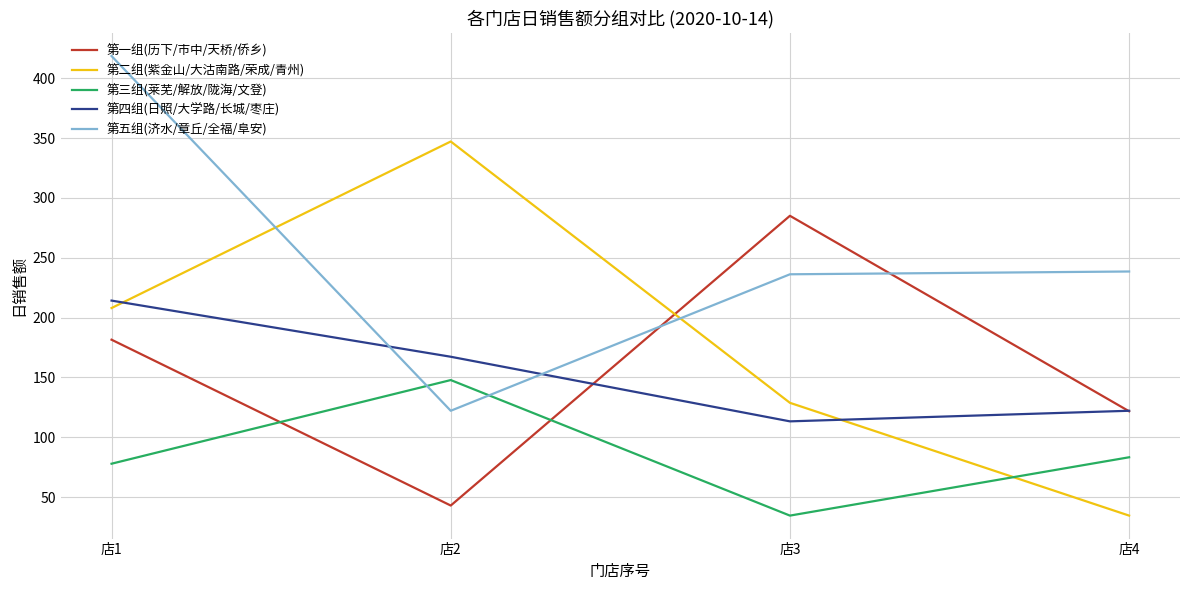

What are all the series names shown in the legend?

第一组(历下/市中/天桥/侨乡), 第二组(紫金山/大沽南路/荣成/青州), 第三组(莱芜/解放/陇海/文登), 第四组(日照/大学路/长城/枣庄), 第五组(济水/章丘/全福/阜安)